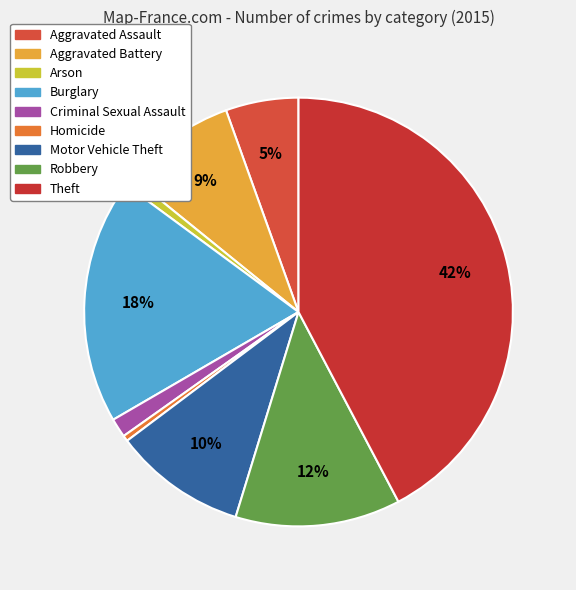

What percentage is the Motor Vehicle Theft slice, to the nearest percent?

10%